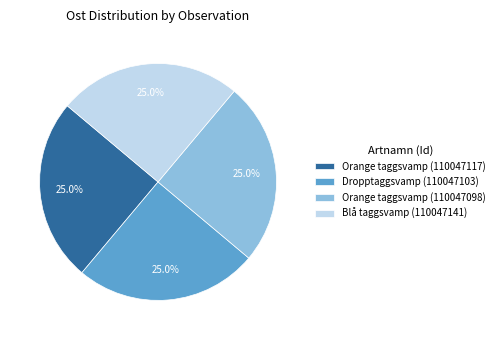

Combined, what portion of the pie is Blå taggsvamp (110047141) and Orange taggsvamp (110047117)?

50.0%